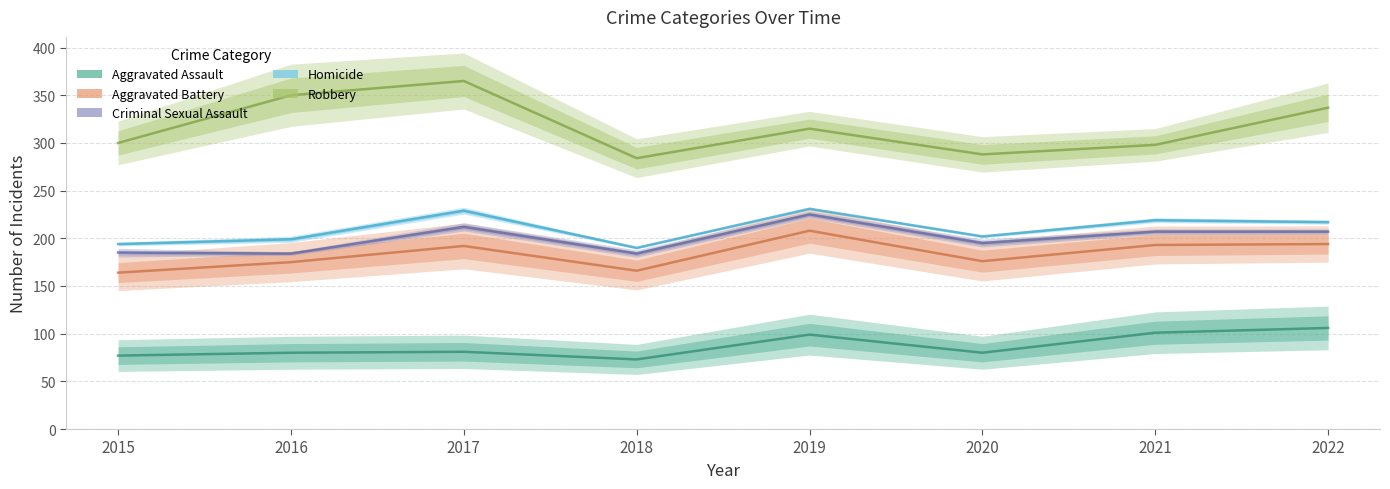

What is the maximum value for Criminal Sexual Assault?

225